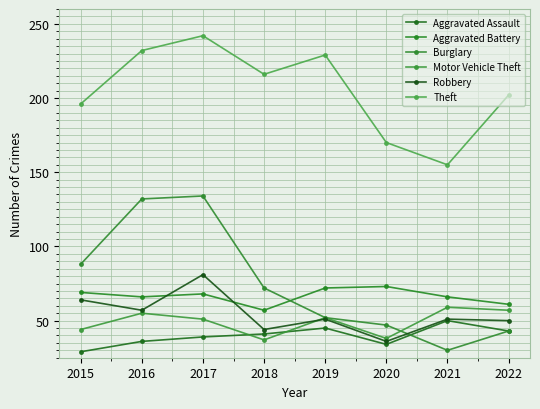

At which category is the sum across all series the highest?

2017